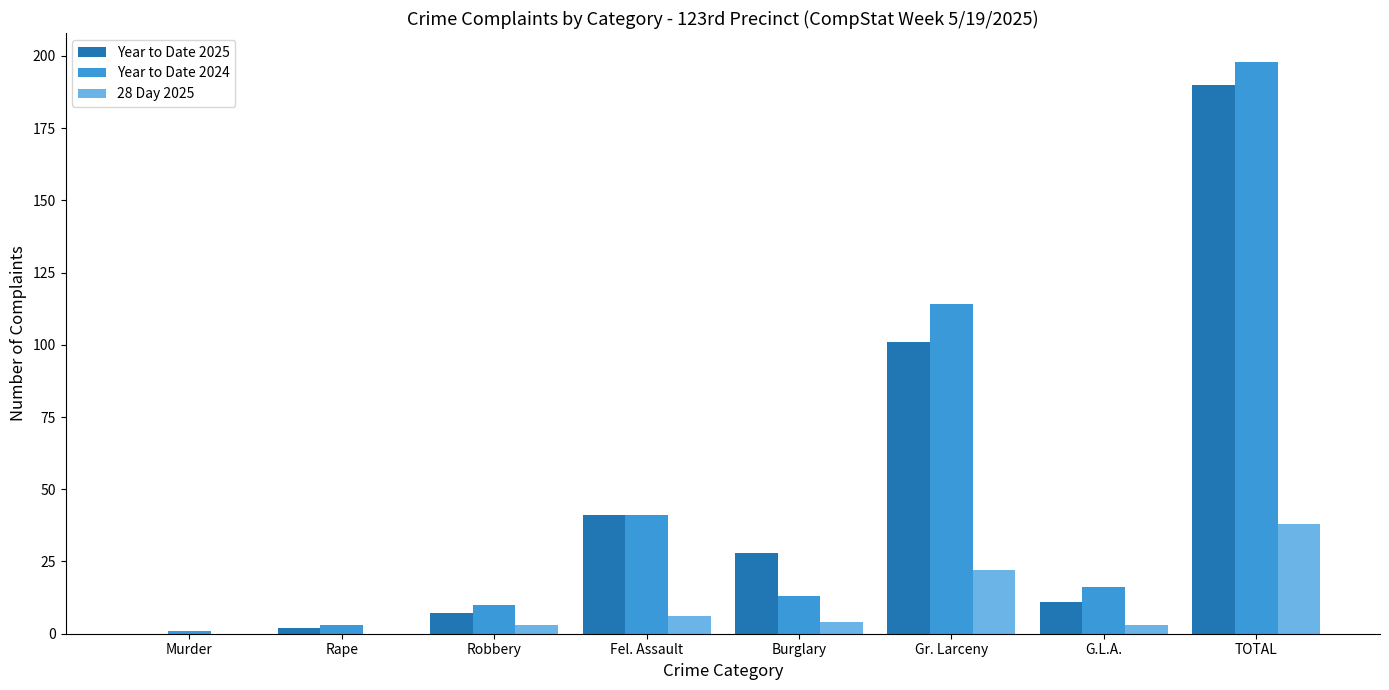

At which category does the chart reach its peak across all series?

TOTAL